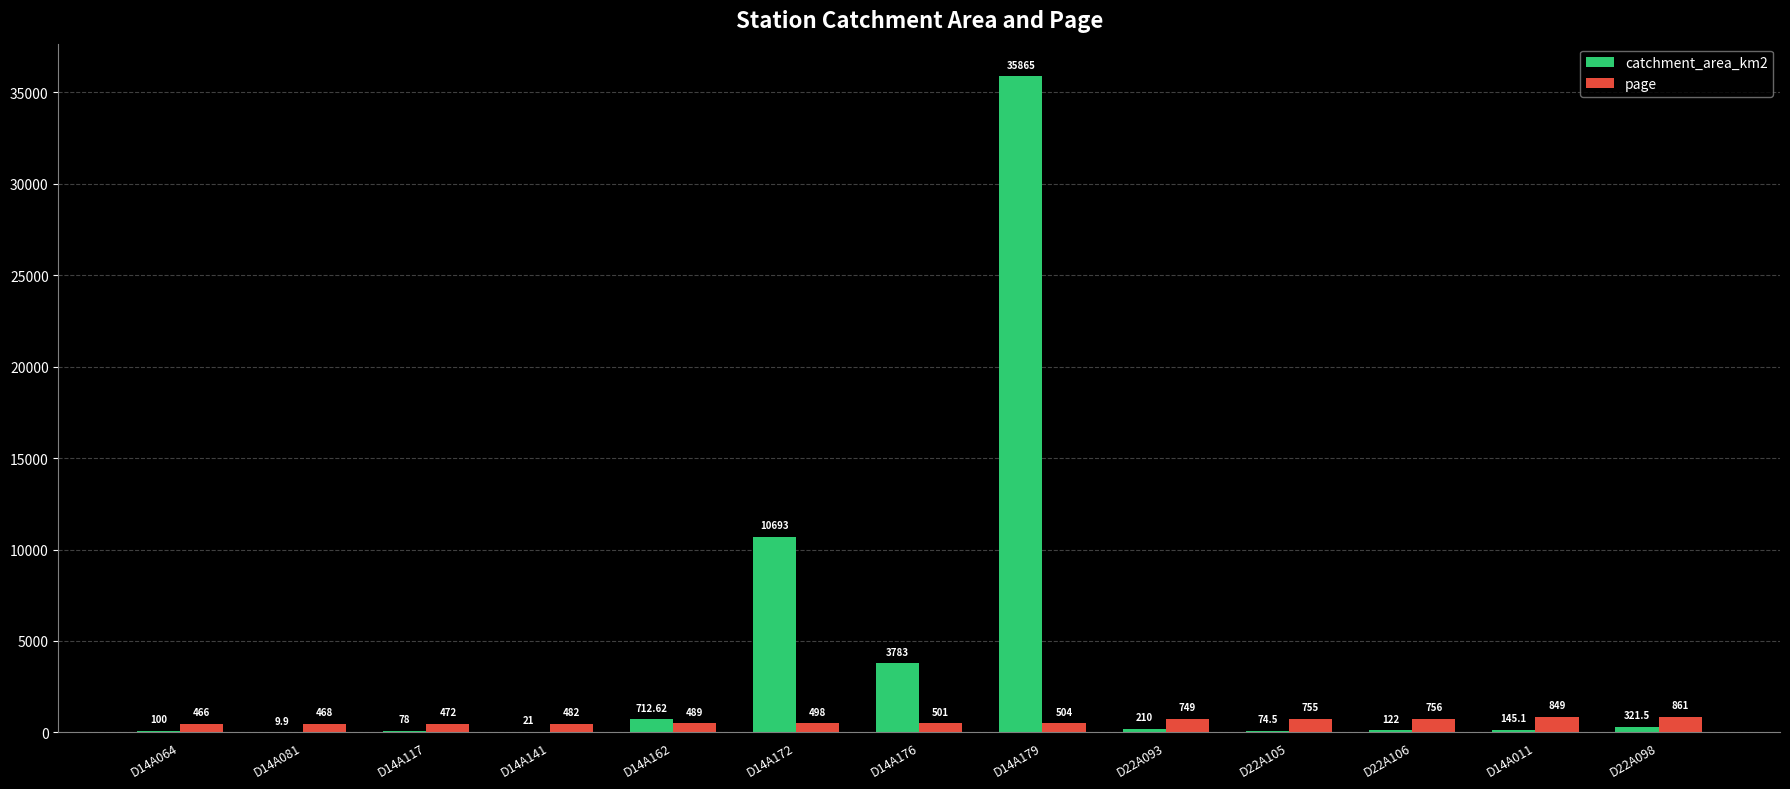

Reading right to left, list all the values displayed in this chart.

catchment_area_km2: D22A098=321.5	D14A011=145.1	D22A106=122.0	D22A105=74.5	D22A093=210.0	D14A179=35865.0	D14A176=3783.0	D14A172=10693.0	D14A162=712.6	D14A141=21.0	D14A117=78.0	D14A081=9.9	D14A064=100.0
page: D22A098=861.0	D14A011=849.0	D22A106=756.0	D22A105=755.0	D22A093=749.0	D14A179=504.0	D14A176=501.0	D14A172=498.0	D14A162=489.0	D14A141=482.0	D14A117=472.0	D14A081=468.0	D14A064=466.0